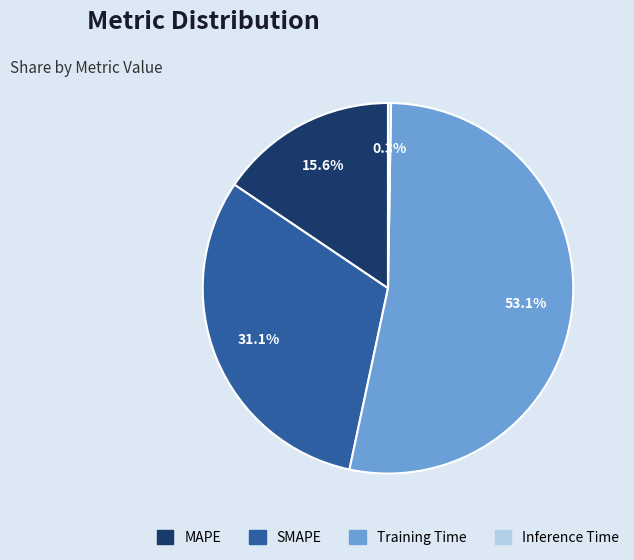

What percentage do MAPE and SMAPE together represent?

46.7%